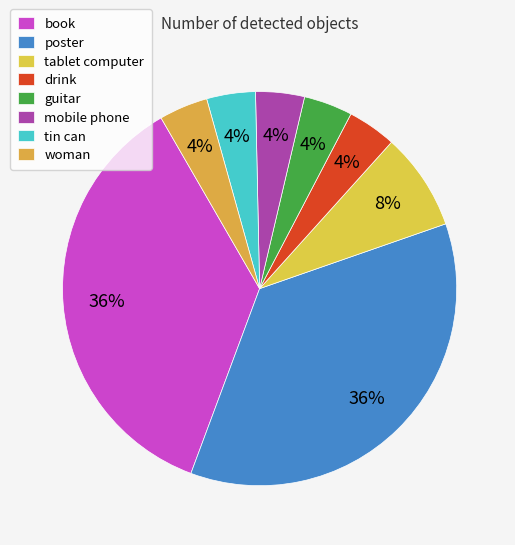

Count the number of slices in the pie.

8